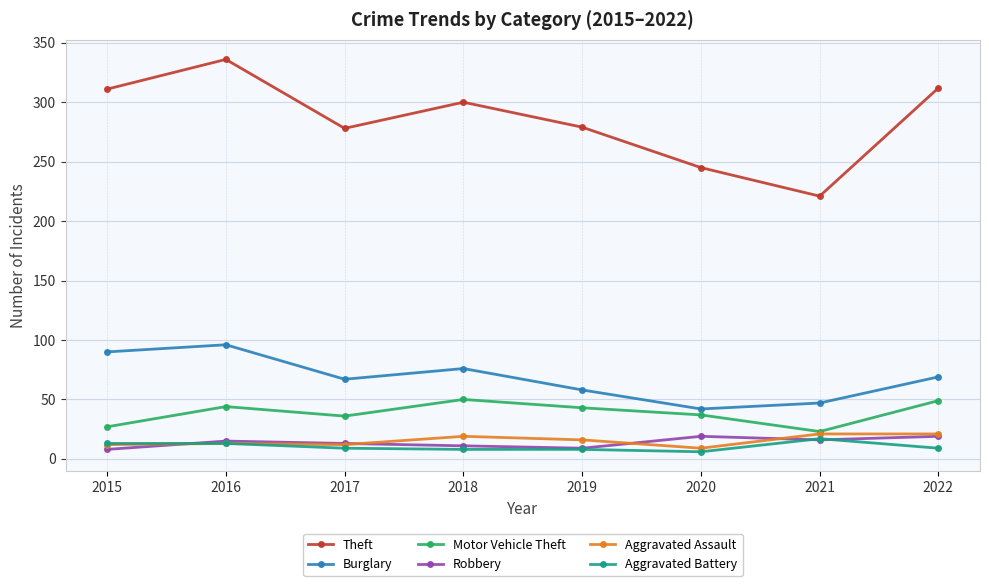

True or false: Theft and Motor Vehicle Theft intersect in this chart.

False